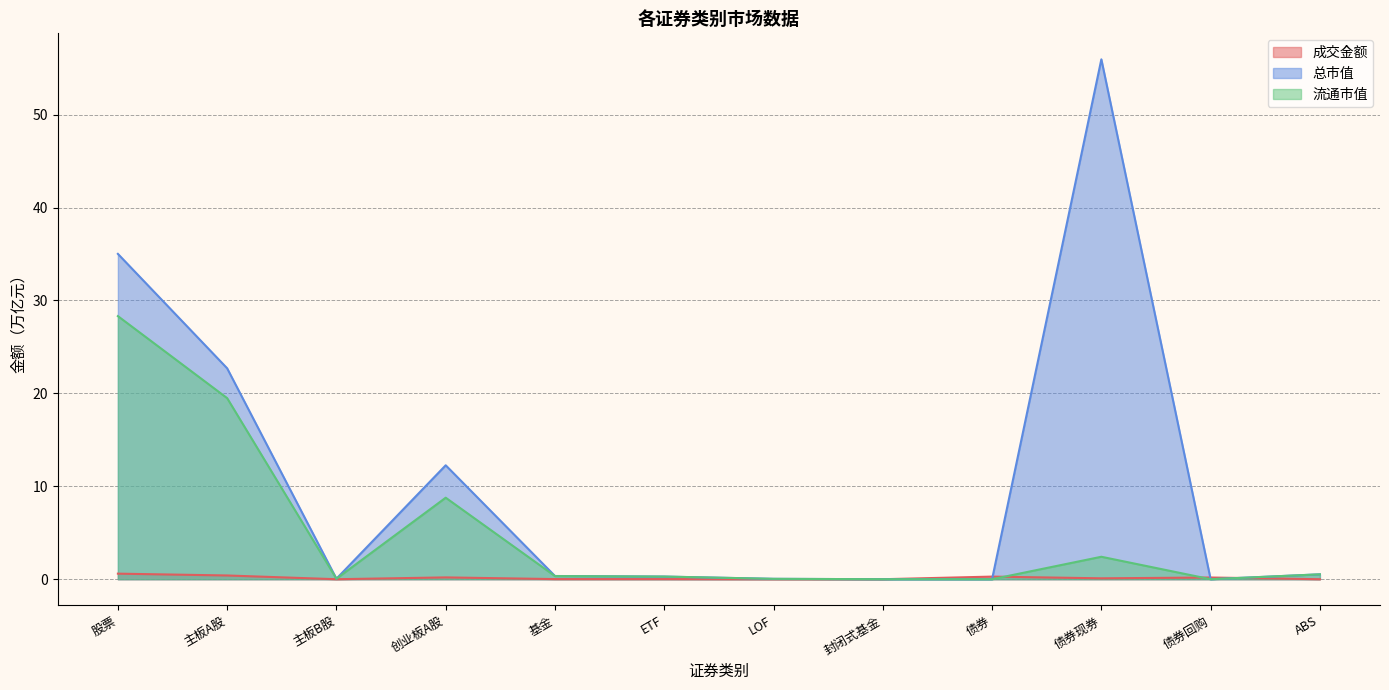

True or false: 流通市值 and 总市值 cross at least once.

False